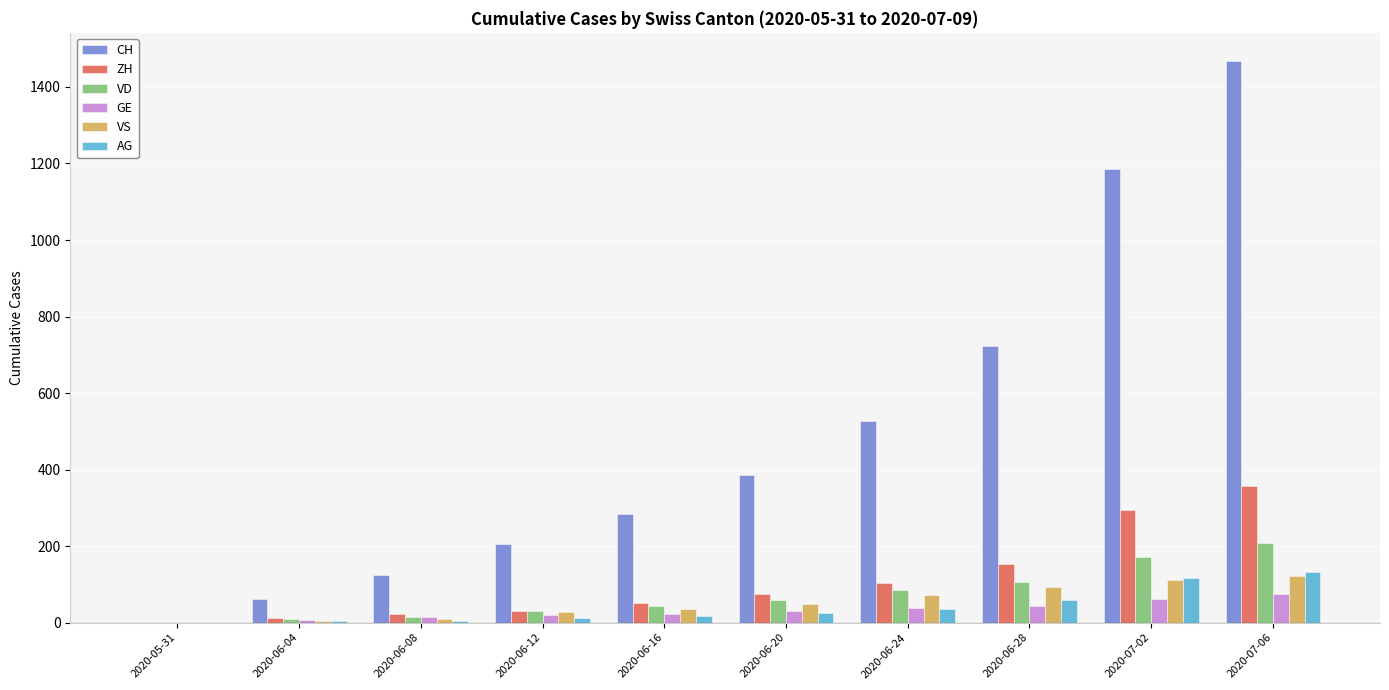

What are all the series names shown in the legend?

CH, ZH, VD, GE, VS, AG